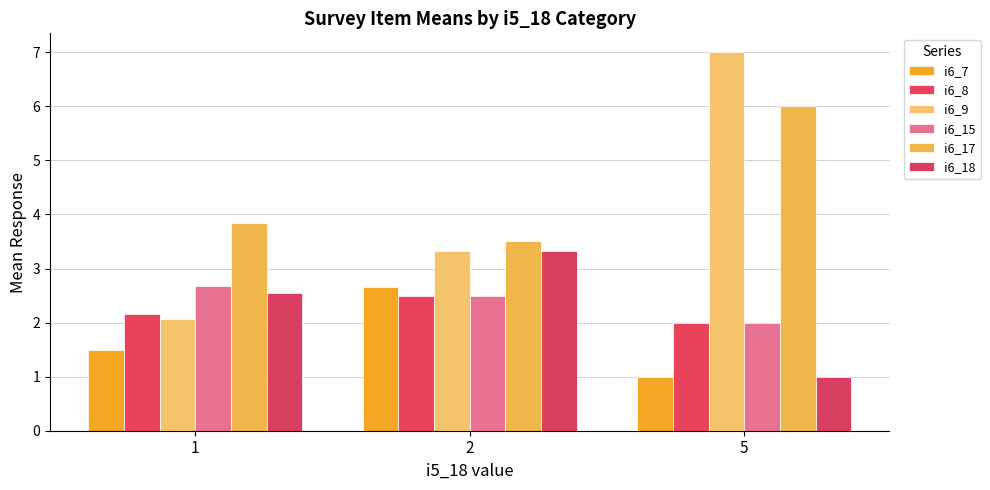

Which series changed the most between 1 and 5?

i6_9